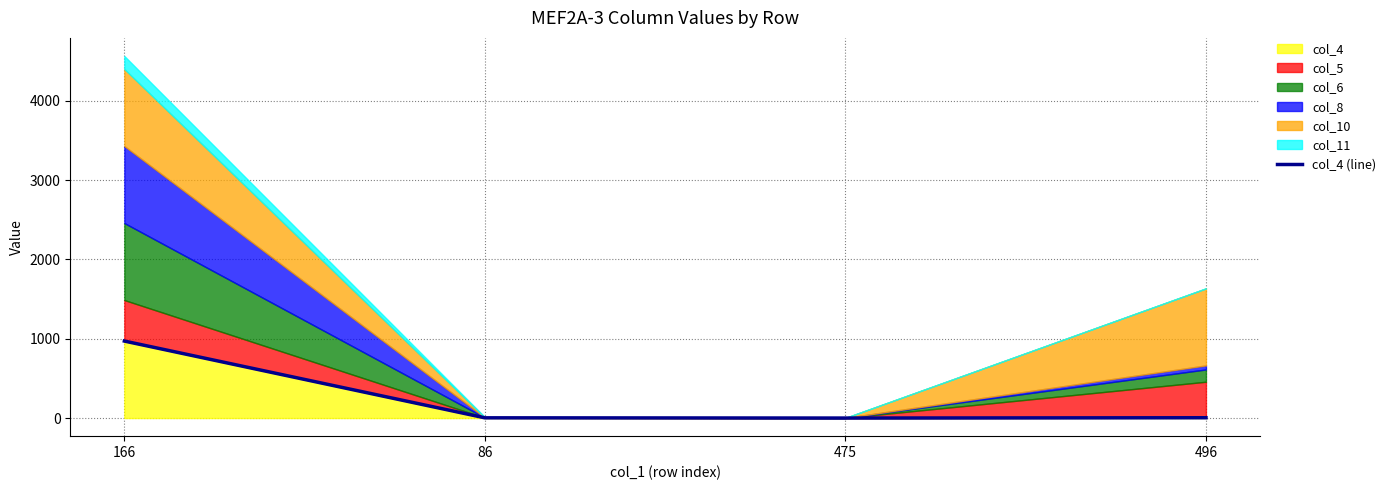

Reading left to right, list all the values displayed in this chart.

166=971	86=3	475=0	496=4